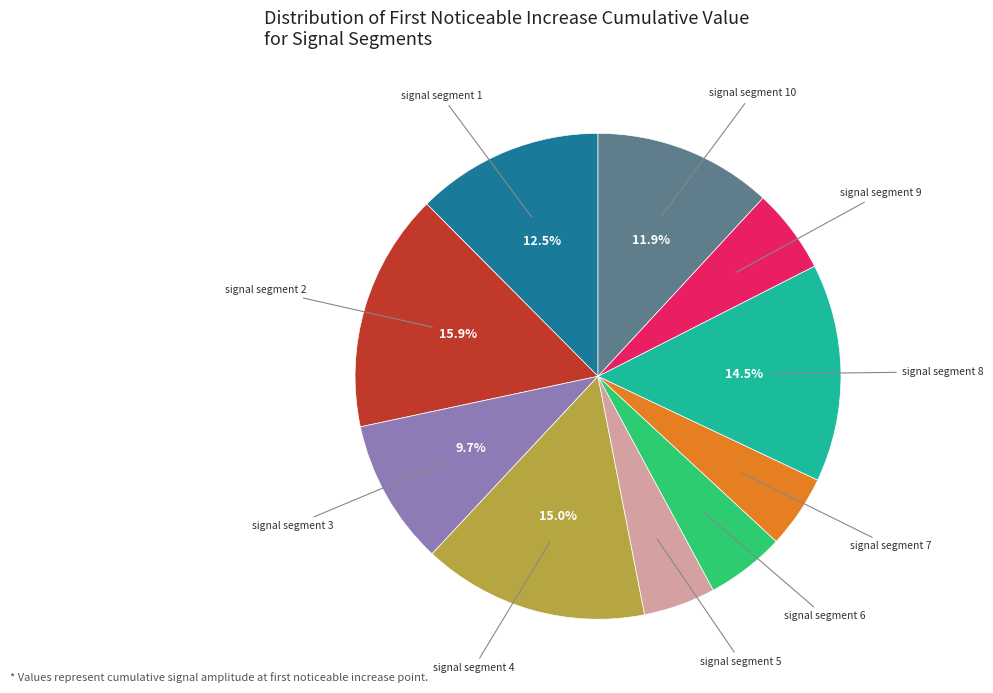

Is it true that signal segment 7 is 14% of the pie?

False